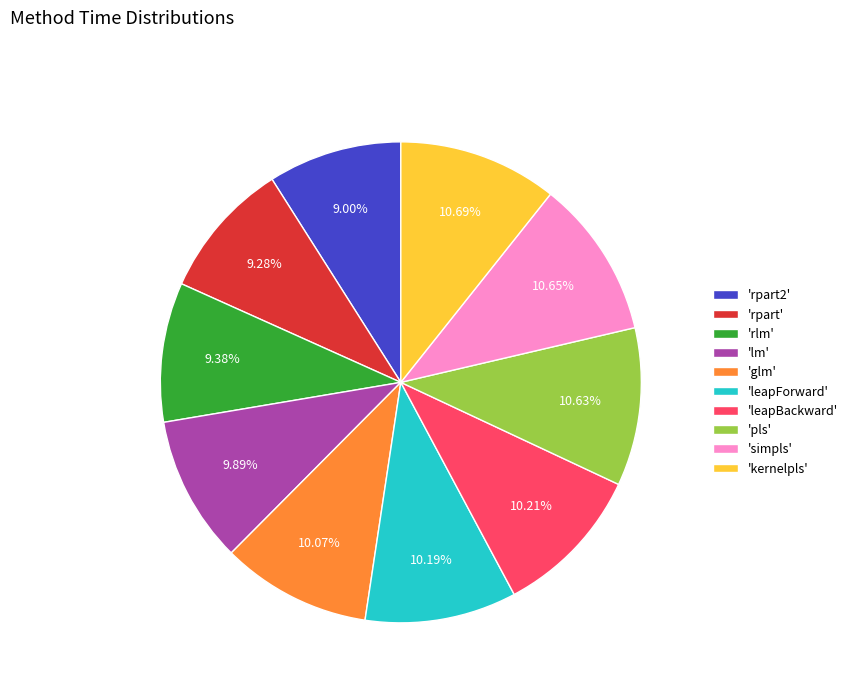

Does any single category account for the majority?

No